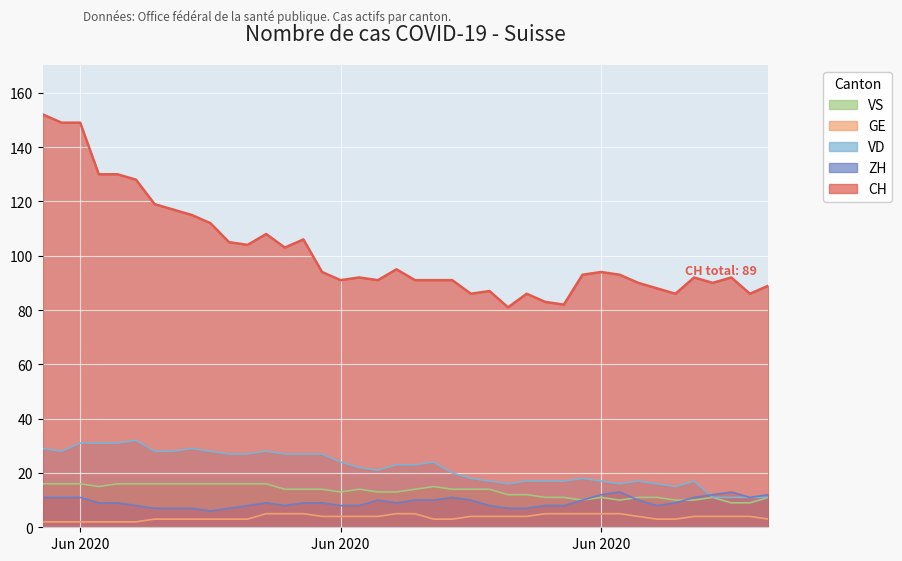

What is the sum of all GE values?

147